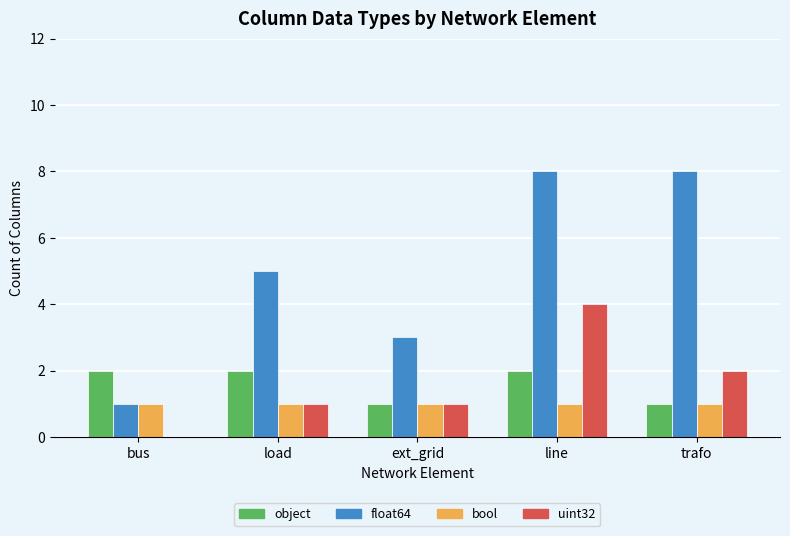

Reading left to right, what are all the values shown in this chart?

object: 2	2	1	2	1
float64: 1	5	3	8	8
bool: 1	1	1	1	1
uint32: 0	1	1	4	2